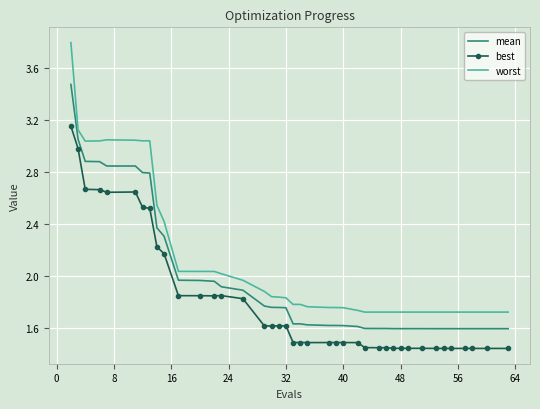

Which series has the widest spread of values?

worst